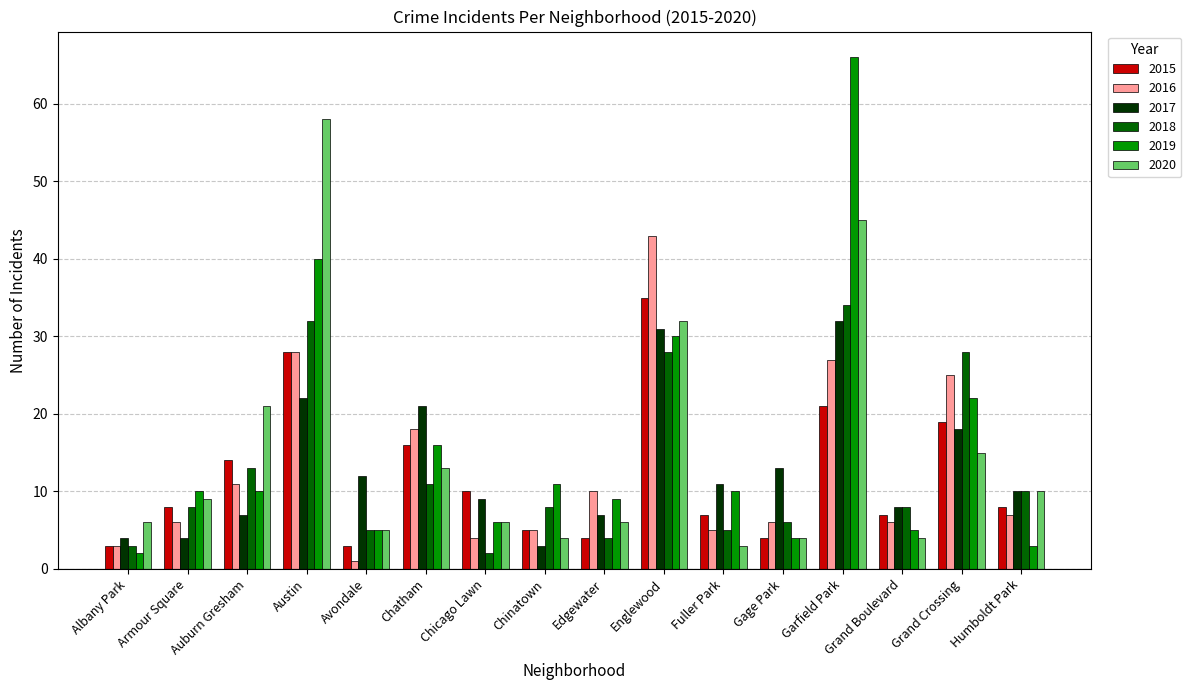

Which series changed the most between Avondale and Fuller Park?

2019